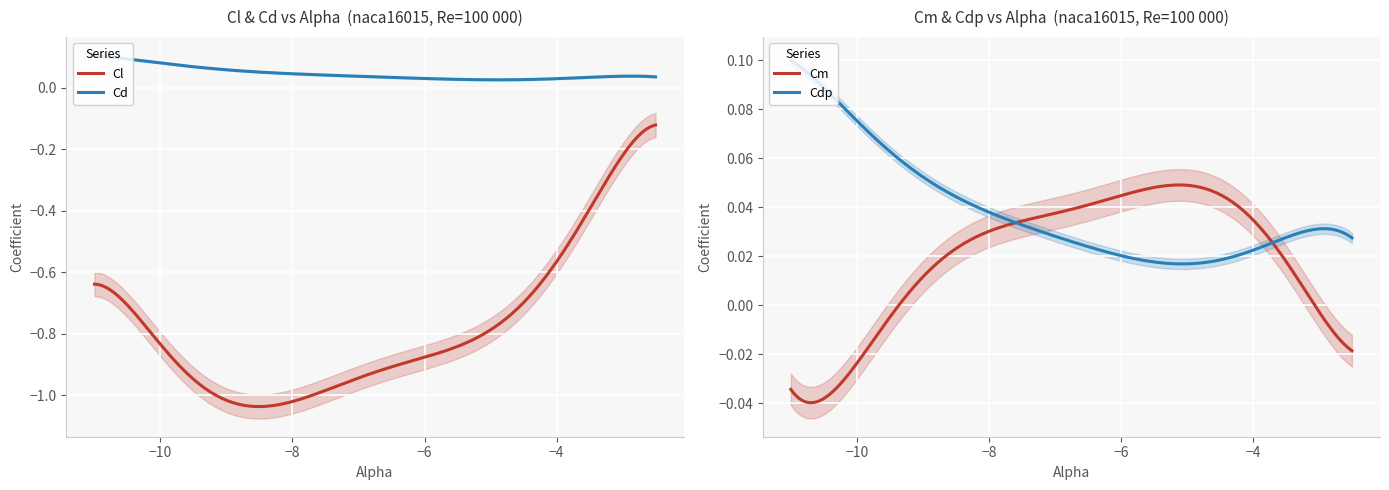

Reading left to right, transcribe all the data shown in this chart.

Cl: 0=-0.6	1=-0.7	2=-1.0	3=-1.0	4=-1.0	5=-1.0	6=-1.0	7=-1.0	8=-1.0	9=-1.0	10=-1.0	11=-1.0	12=-0.9	13=-0.9	14=-0.9	15=-0.9	16=-0.8	17=-0.8	18=-0.8	19=-0.8	20=-0.8	21=-0.8	22=-0.7	23=-0.6	24=-0.5	25=-0.4	26=-0.3	27=-0.2	28=-0.2	29=-0.1
Cd: 0=0.1	1=0.1	2=0.1	3=0.1	4=0.1	5=0.1	6=0.0	7=0.0	8=0.0	9=0.0	10=0.0	11=0.0	12=0.0	13=0.0	14=0.0	15=0.0	16=0.0	17=0.0	18=0.0	19=0.0	20=0.0	21=0.0	22=0.0	23=0.0	24=0.0	25=0.0	26=0.0	27=0.0	28=0.0	29=0.0
Cm: 0=-0.0	1=-0.0	2=0.0	3=0.0	4=0.0	5=0.0	6=0.0	7=0.0	8=0.0	9=0.0	10=0.0	11=0.0	12=0.0	13=0.0	14=0.0	15=0.0	16=0.0	17=0.0	18=0.0	19=0.0	20=0.0	21=0.1	22=0.0	23=0.0	24=0.0	25=0.0	26=0.0	27=-0.0	28=-0.0	29=-0.0
Cdp: 0=0.1	1=0.1	2=0.1	3=0.1	4=0.0	5=0.0	6=0.0	7=0.0	8=0.0	9=0.0	10=0.0	11=0.0	12=0.0	13=0.0	14=0.0	15=0.0	16=0.0	17=0.0	18=0.0	19=0.0	20=0.0	21=0.0	22=0.0	23=0.0	24=0.0	25=0.0	26=0.0	27=0.0	28=0.0	29=0.0